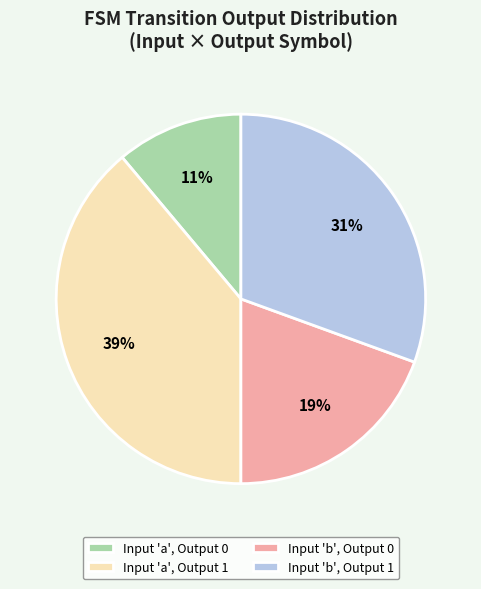

What is the smallest slice in the pie chart?

Input 'a', Output 0